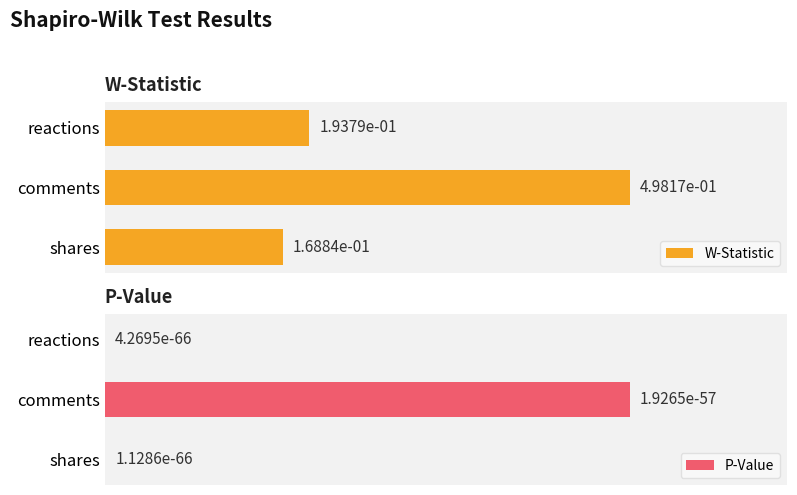

What is the average value of the W-Statistic series?

0.3